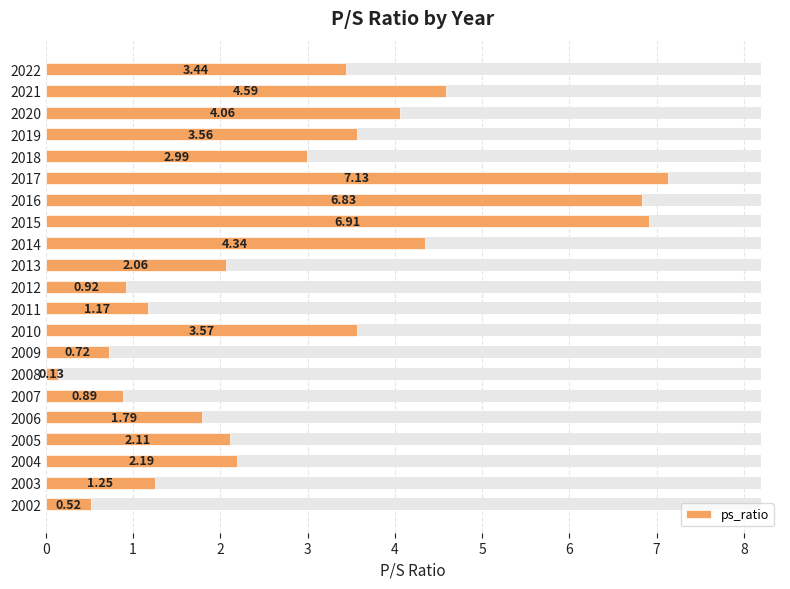

How many data points are less than 2?

8